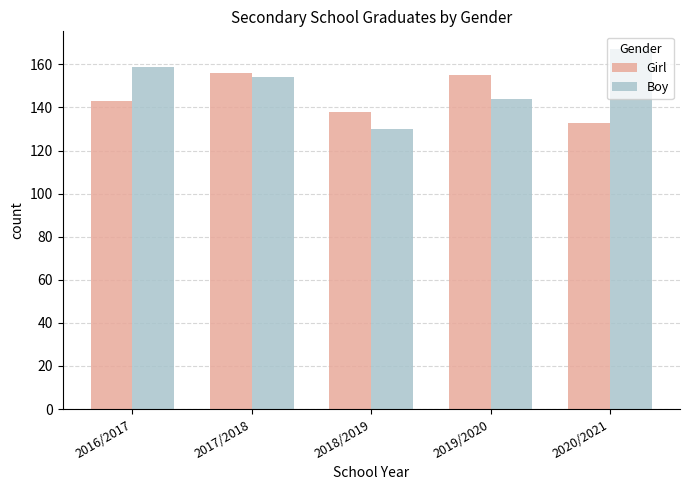

Rank the series by their maximum value, from lowest to highest.

Girl, Boy